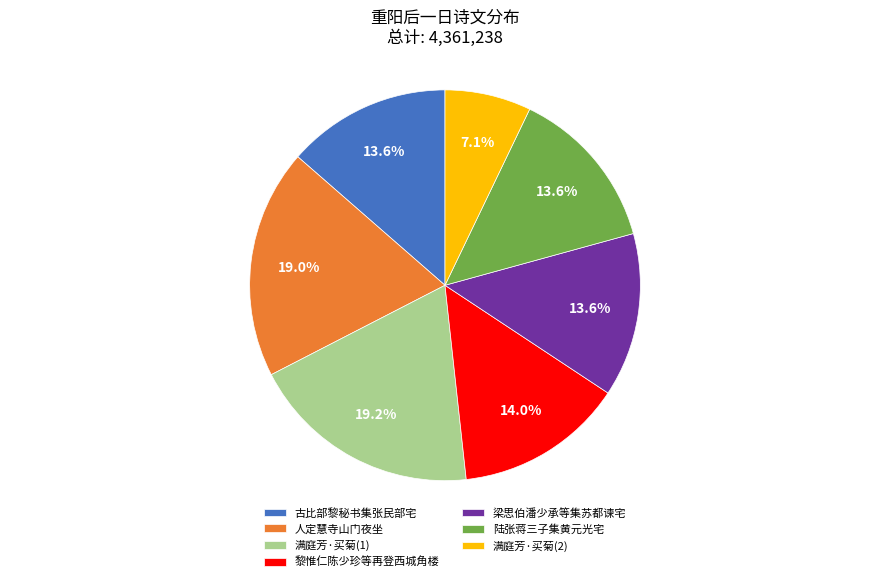

What is the smallest slice in the pie chart?

满庭芳·买菊(2)